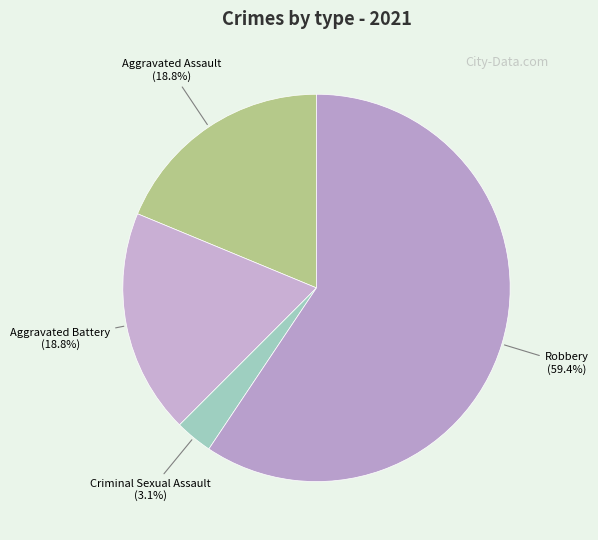

To the nearest percent, what percentage of the pie is Criminal Sexual Assault?

3%